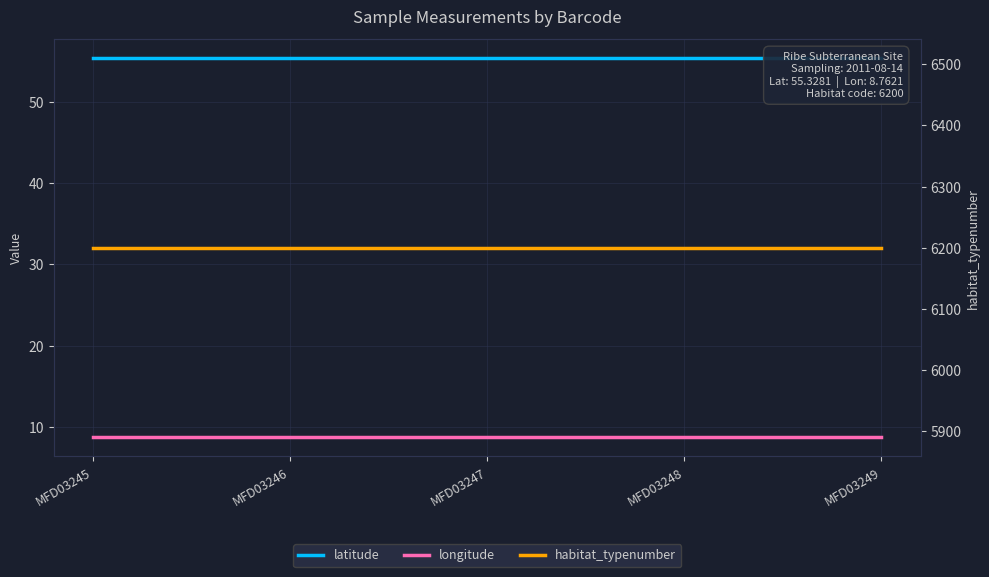

The value of longitude at MFD03246 is 13.5. True or false?

False